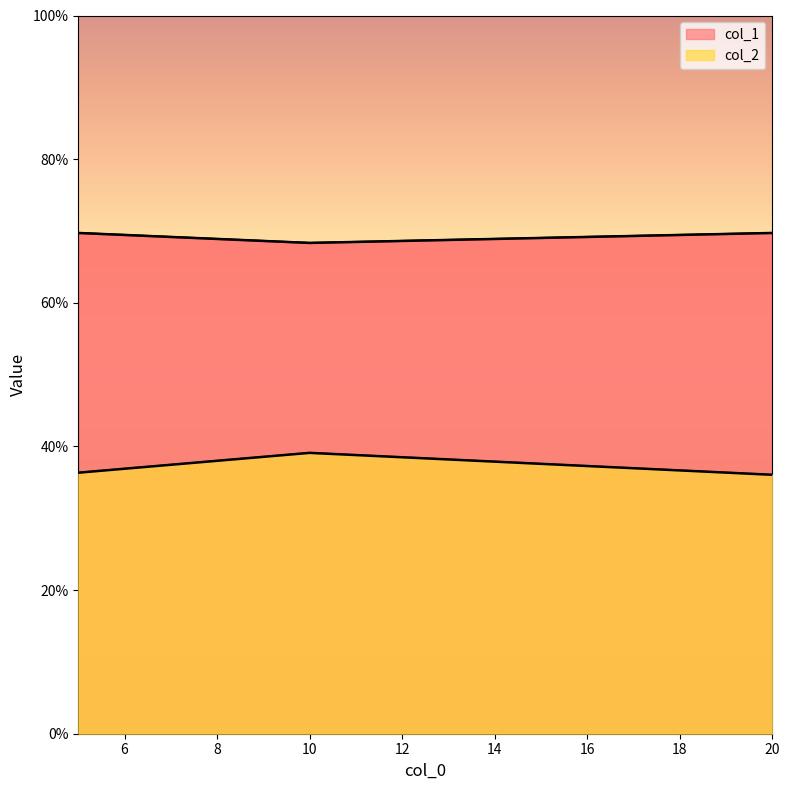

What is the sum of the col_2 values at 5 and 20?

0.7